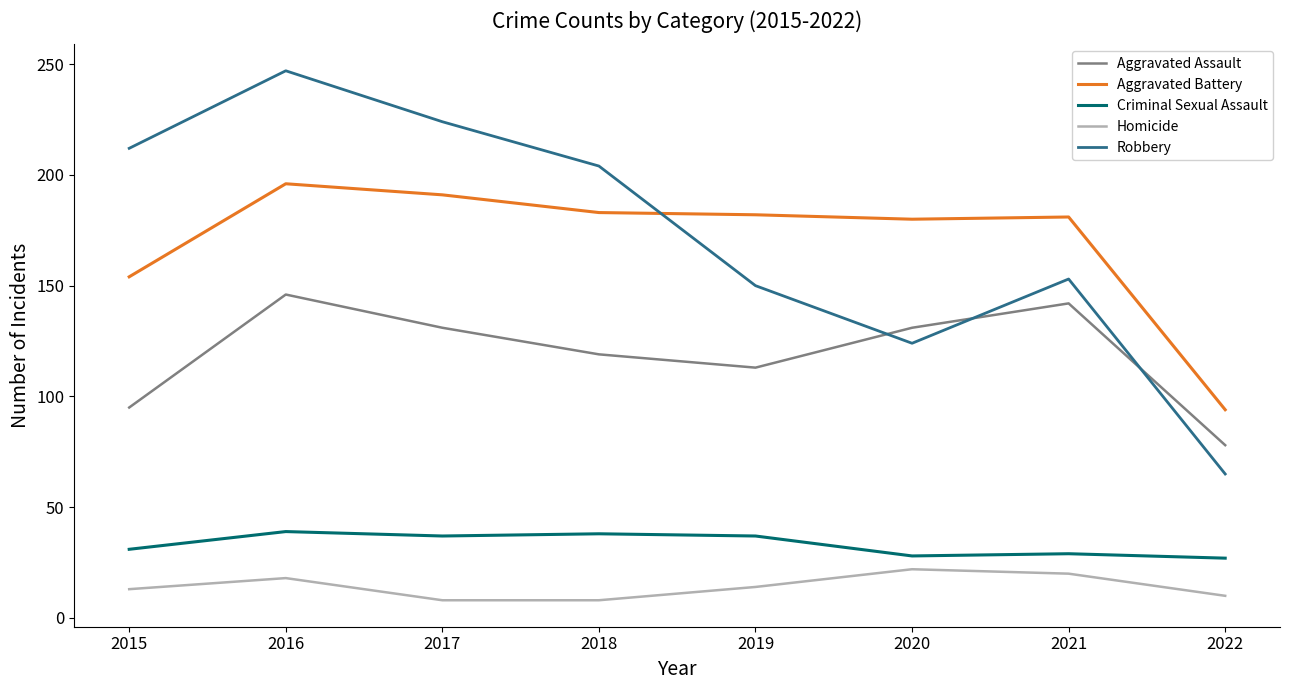

Is it true that Robbery equals 204 at 2020?

False